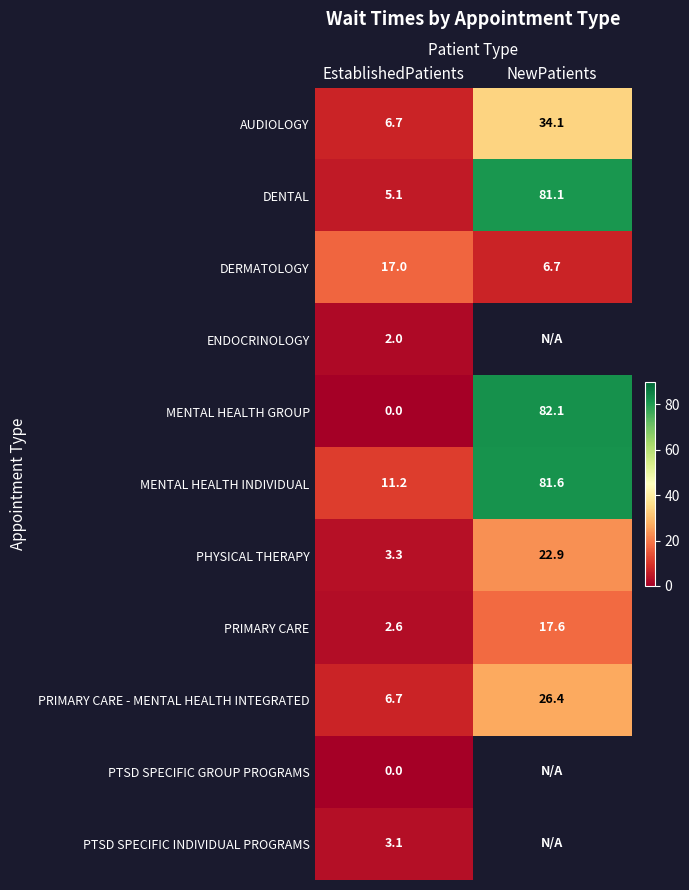

What is the difference between the highest and lowest values at NewPatients?

75.4